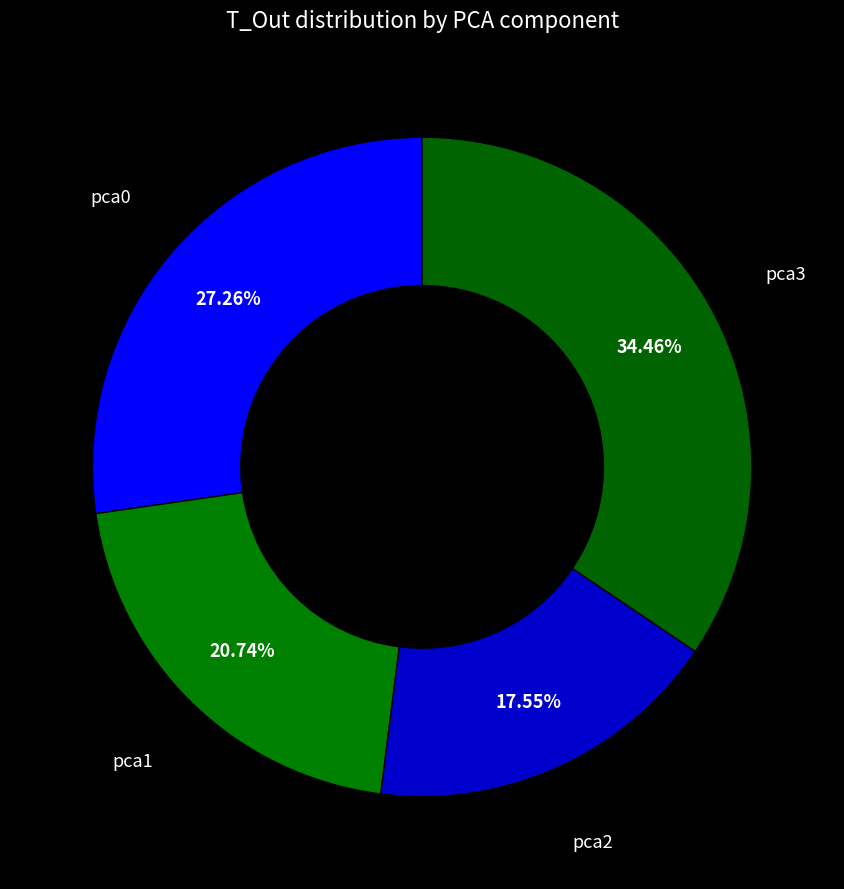

What percentage is the pca0 slice, to the nearest percent?

27%